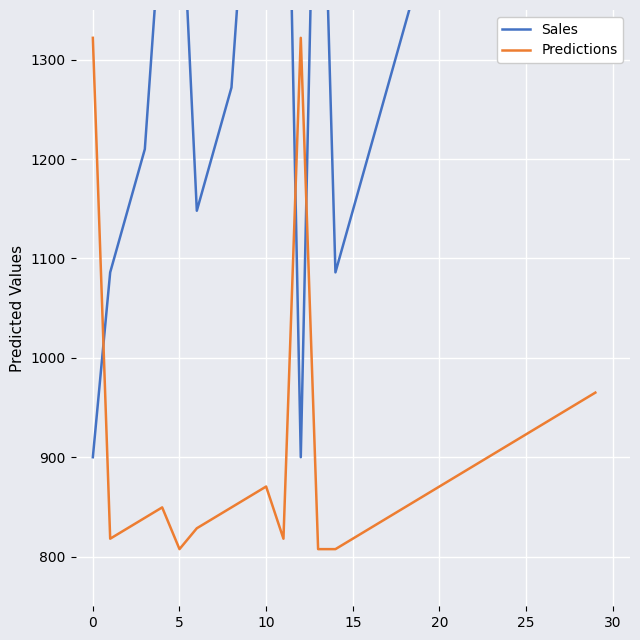

What is the sum of all Sales values?

43244.0